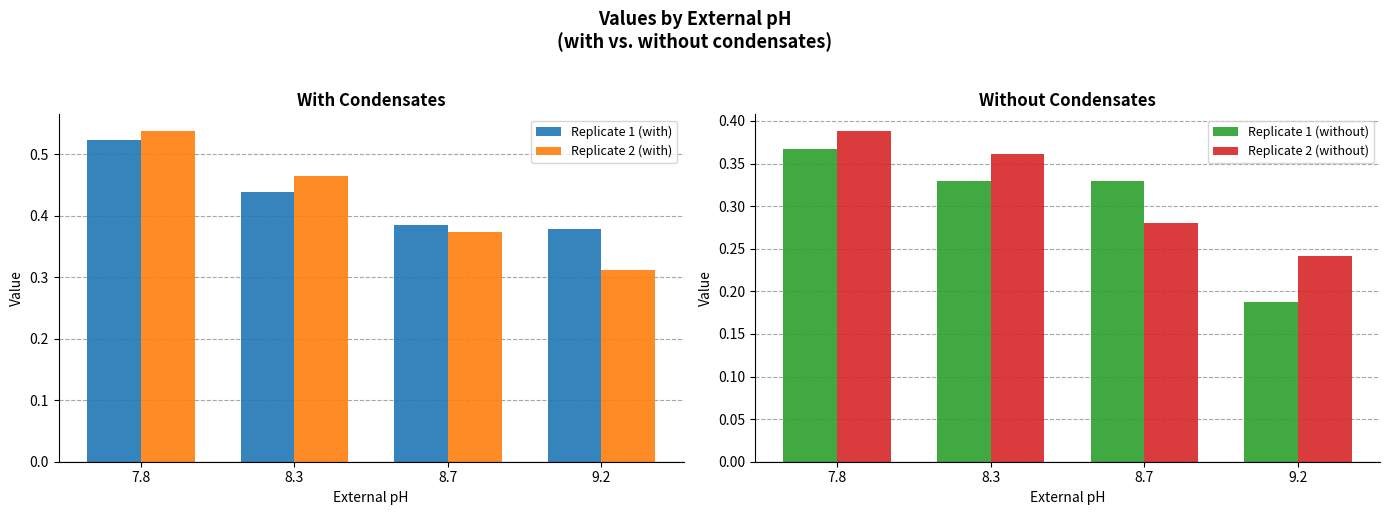

What is the total value across all series at 8.3?

1.6